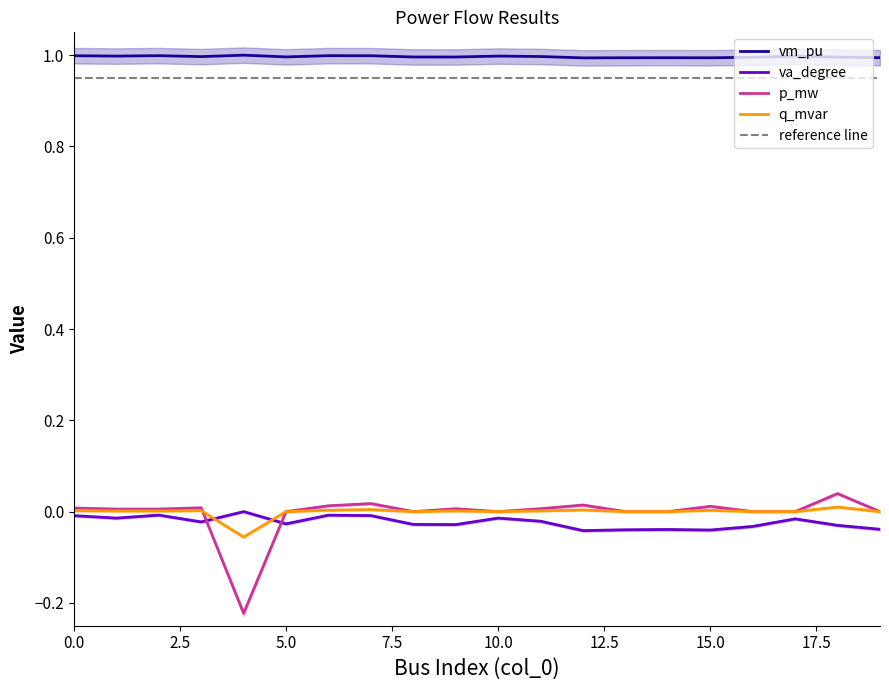

Reading left to right, transcribe all the data shown in this chart.

vm_pu: 1.0	1.0	1.0	1.0	1.0	1.0	1.0	1.0	1.0	1.0	1.0	1.0	1.0	1.0	1.0	1.0	1.0	1.0	1.0	1.0
va_degree: -0.0	-0.0	-0.0	-0.0	0.0	-0.0	-0.0	-0.0	-0.0	-0.0	-0.0	-0.0	-0.0	-0.0	-0.0	-0.0	-0.0	-0.0	-0.0	-0.0
p_mw: 0.0	0.0	0.0	0.0	-0.2	0.0	0.0	0.0	0.0	0.0	0.0	0.0	0.0	0.0	0.0	0.0	0.0	0.0	0.0	0.0
q_mvar: 0.0	0.0	0.0	0.0	-0.1	0.0	0.0	0.0	0.0	0.0	0.0	0.0	0.0	0.0	0.0	0.0	0.0	0.0	0.0	0.0